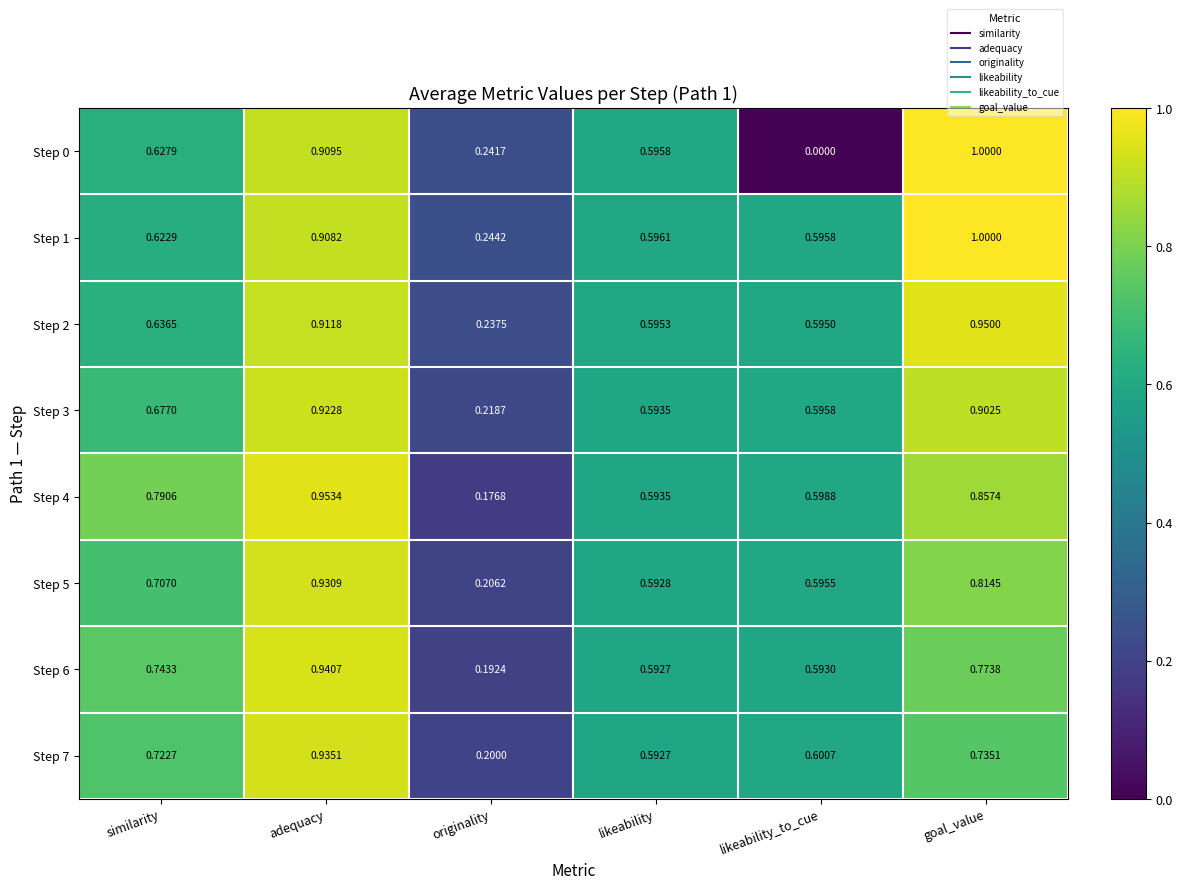

Which series has the largest total across all categories?

Step 4